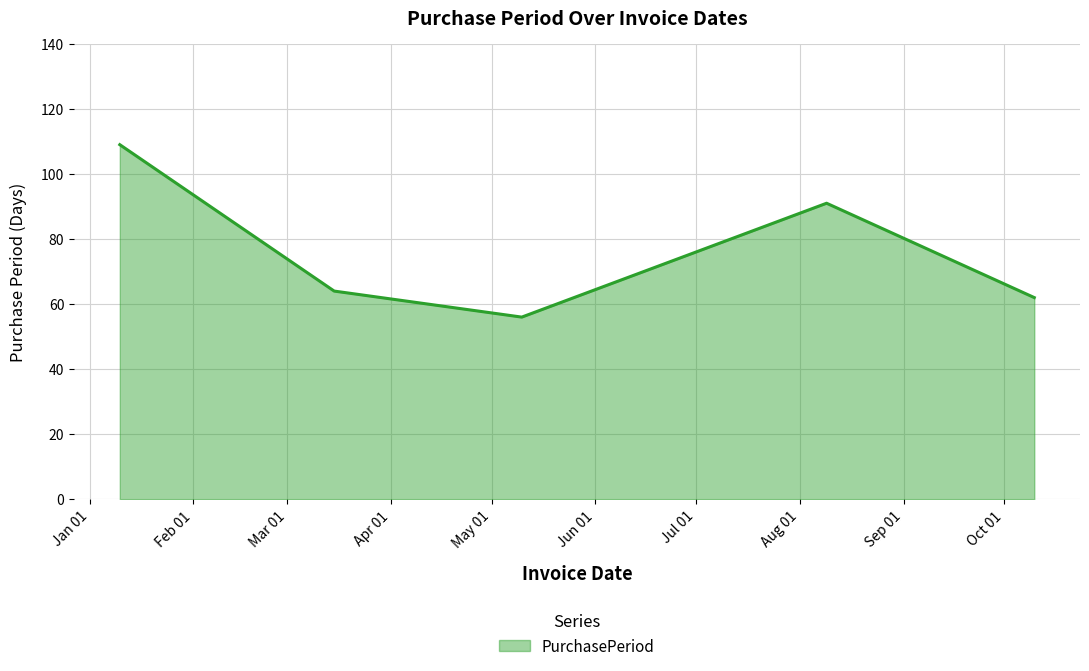

What is the smallest value displayed?

56